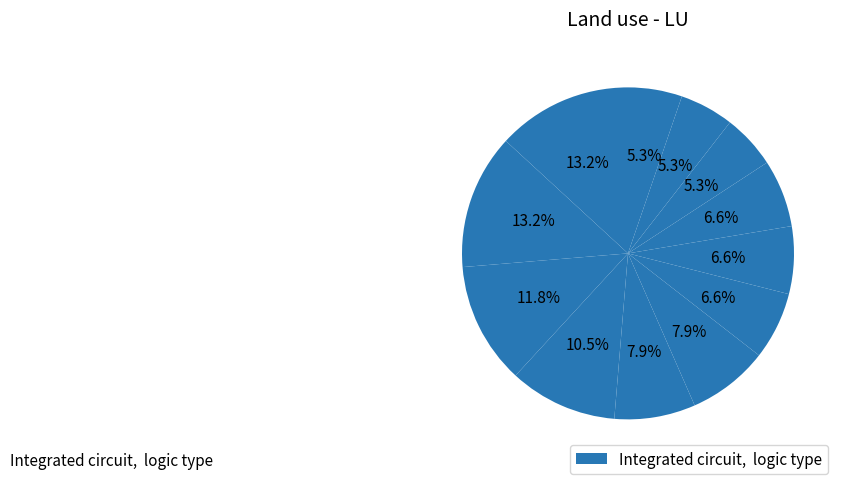

To the nearest percent, what is the average slice percentage?

8%